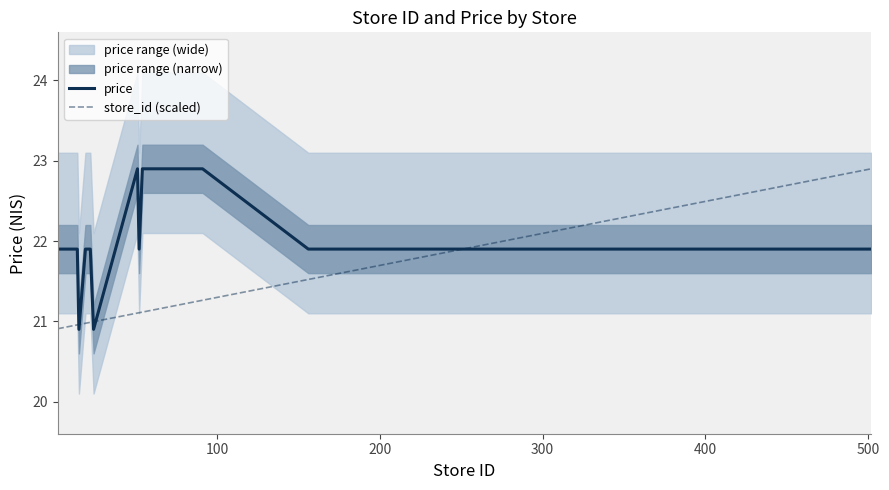

What is the minimum value for price?

20.9